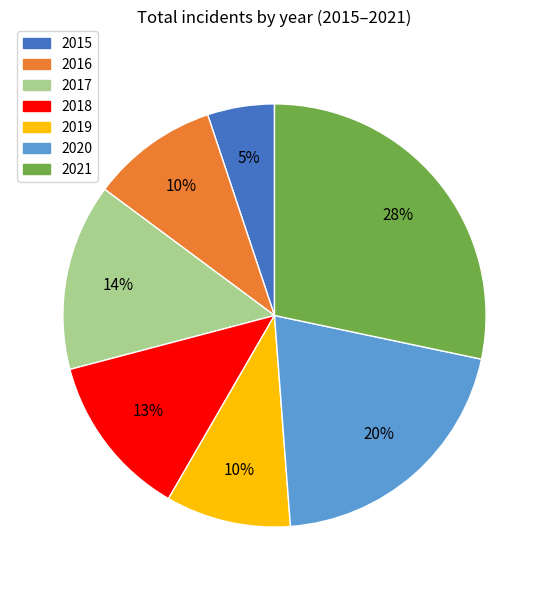

To the nearest percent, what is the average slice percentage?

14%